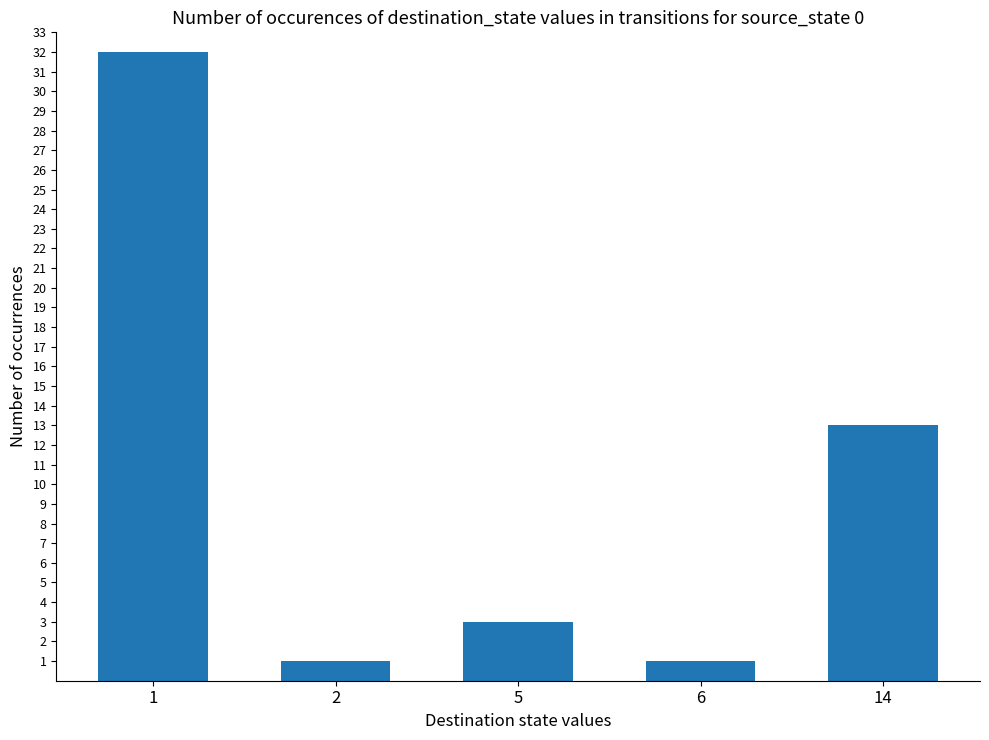

How many bars are there in total?

5